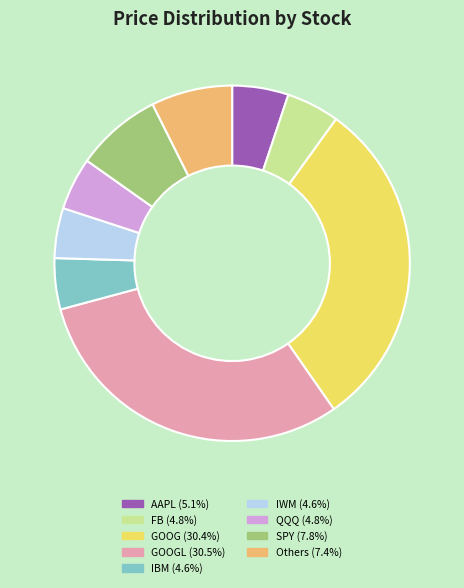

What is the ratio of the value at QQQ (4.8%) to the value at Others (7.4%)?

0.6